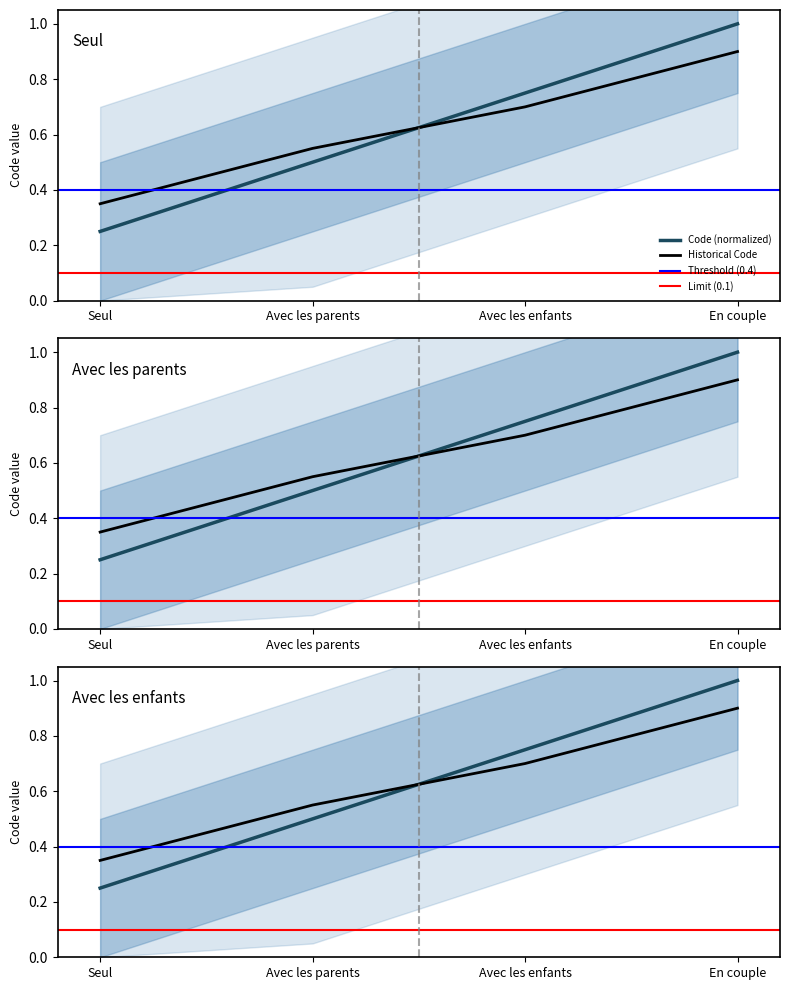

True or false: there are more than 2 points higher than both neighbors.

False